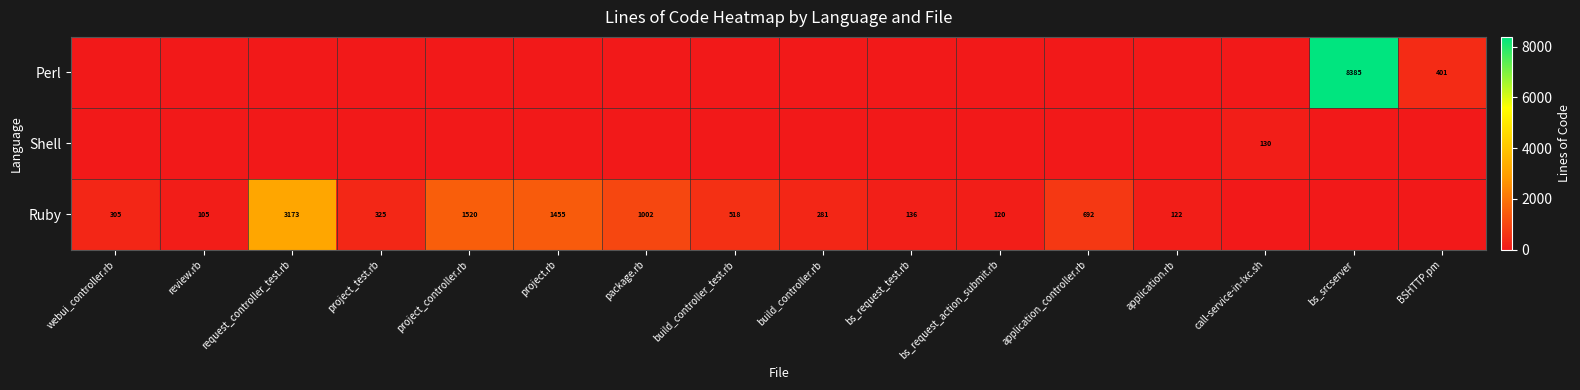

True or false: Ruby has a value of 692 at application_controller.rb.

True